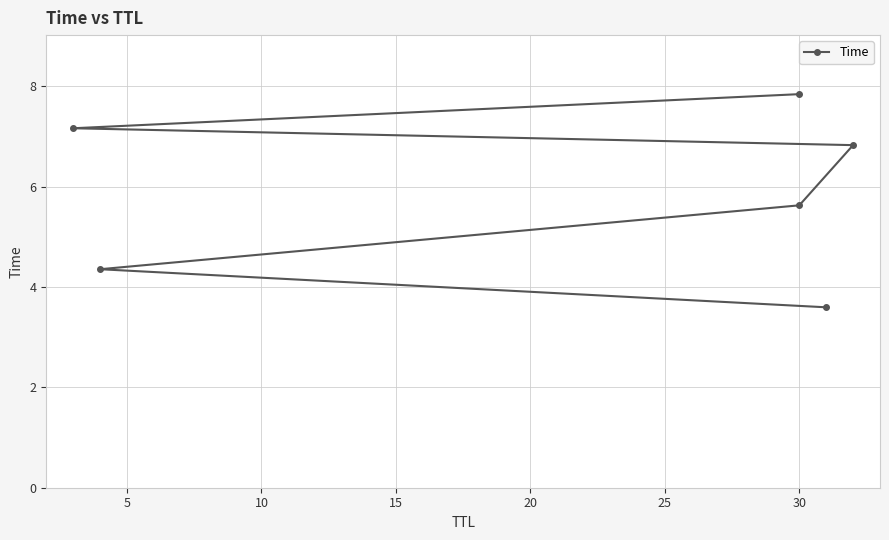

What is the greatest value displayed?

7.8